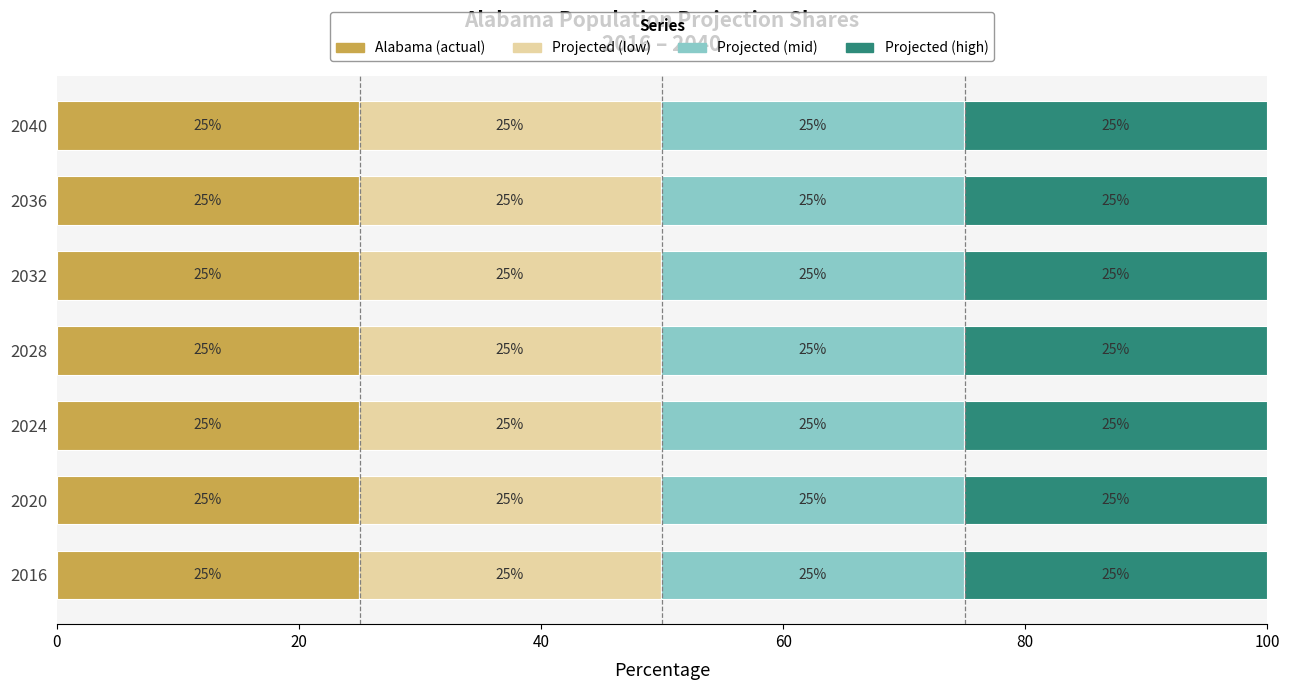

The Alabama (actual) series shows 25.0 at 2032. True or false?

True